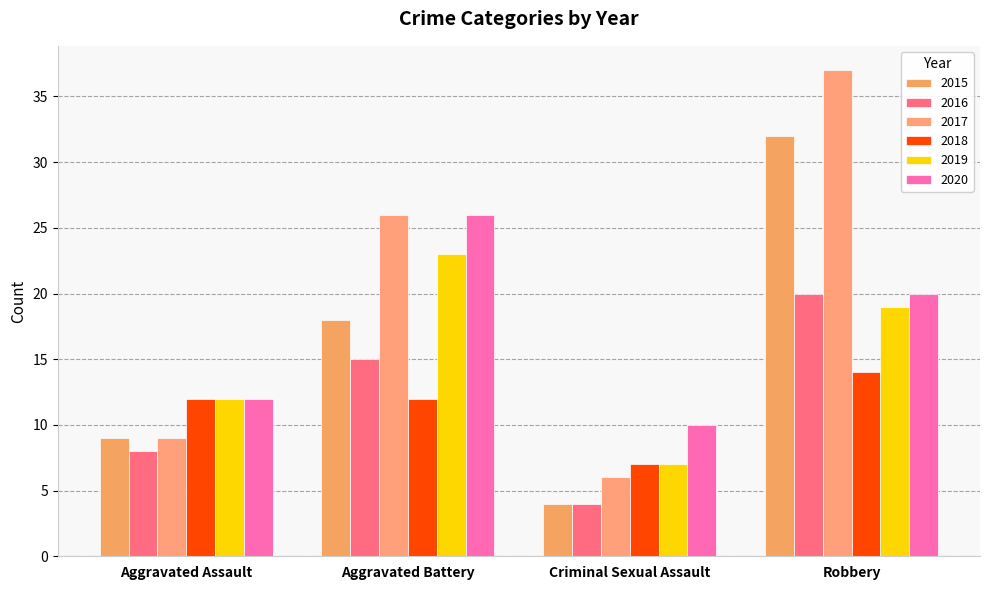

What is the difference between the second highest and second lowest values in the 2015 series?

9